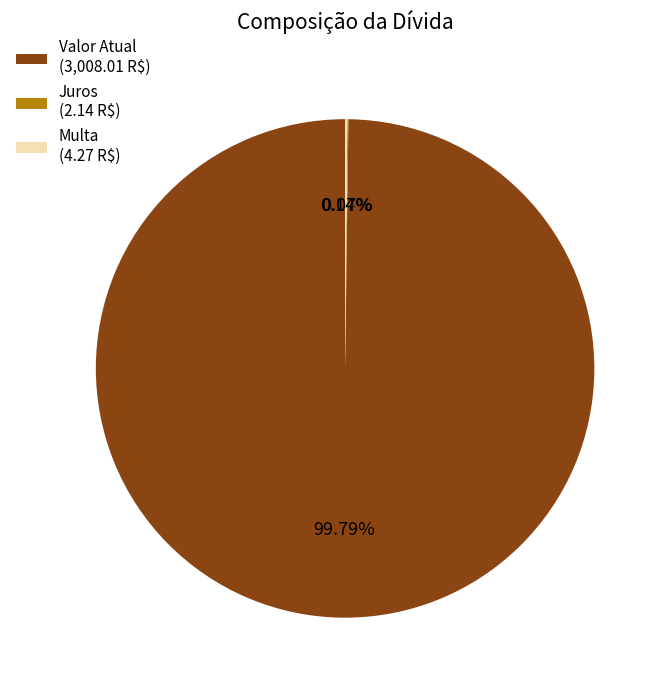

Is Valor Atual (3,008.01 R$) the majority of the pie?

Yes